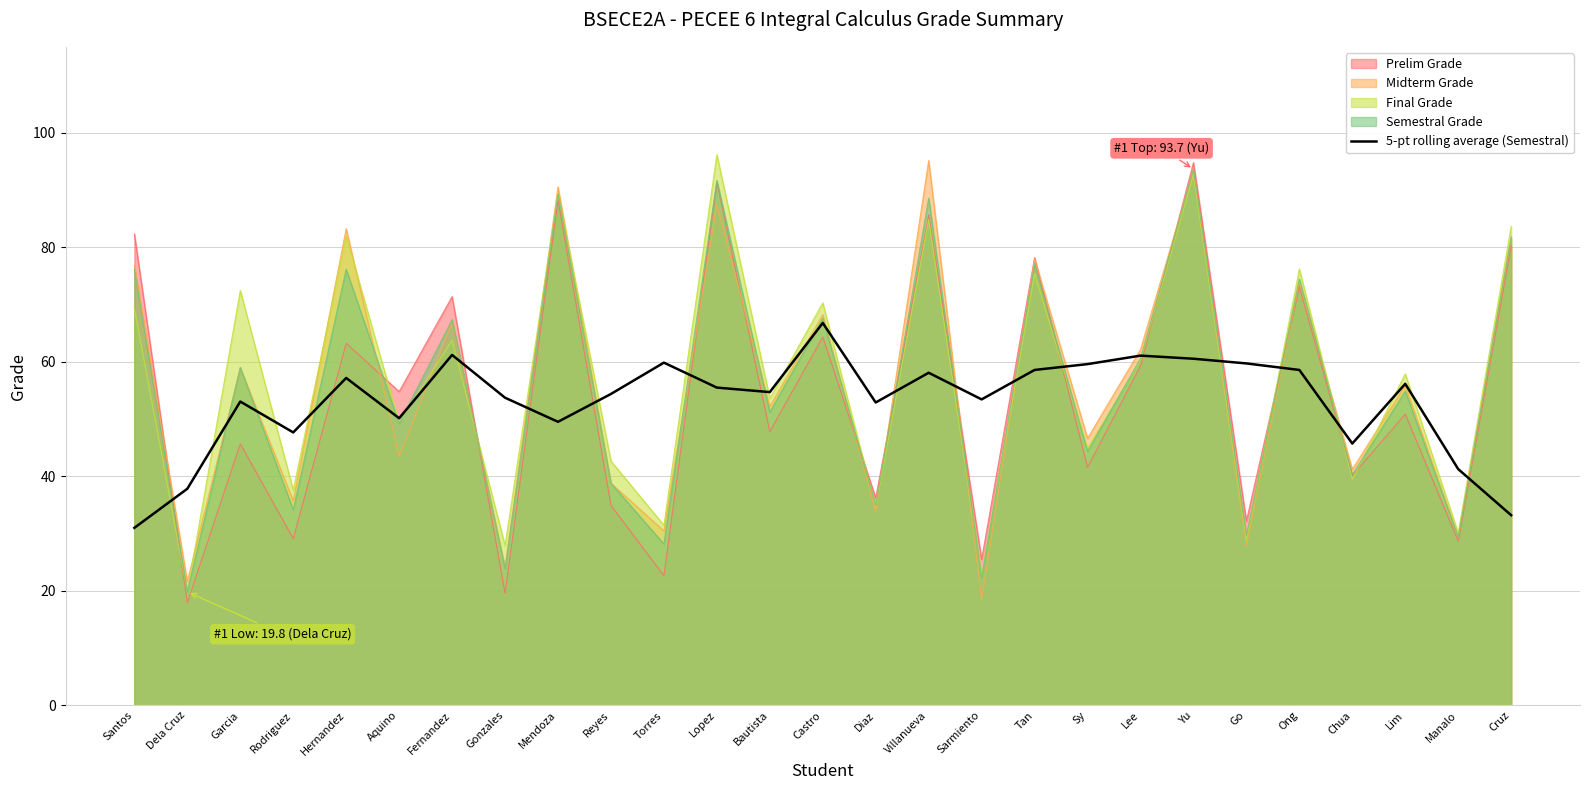

Reading left to right, extract all data points from this chart.

Santos=31.0	Dela Cruz=37.8	Garcia=53.1	Rodriguez=47.7	Hernandez=57.2	Aquino=50.1	Fernandez=61.2	Gonzales=53.7	Mendoza=49.5	Reyes=54.4	Torres=59.9	Lopez=55.5	Bautista=54.7	Castro=66.8	Diaz=52.9	Villanueva=58.1	Sarmiento=53.4	Tan=58.6	Sy=59.6	Lee=61.1	Yu=60.5	Go=59.7	Ong=58.6	Chua=45.7	Lim=56.2	Manalo=41.3	Cruz=33.2